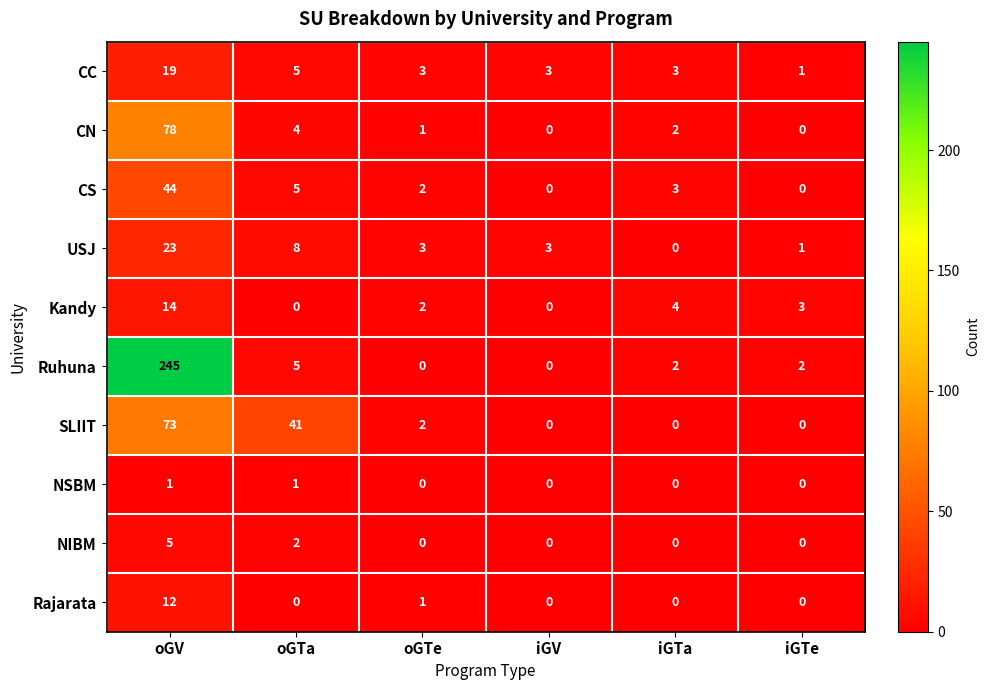

What is the spread (max minus min) of values at oGTa?

41